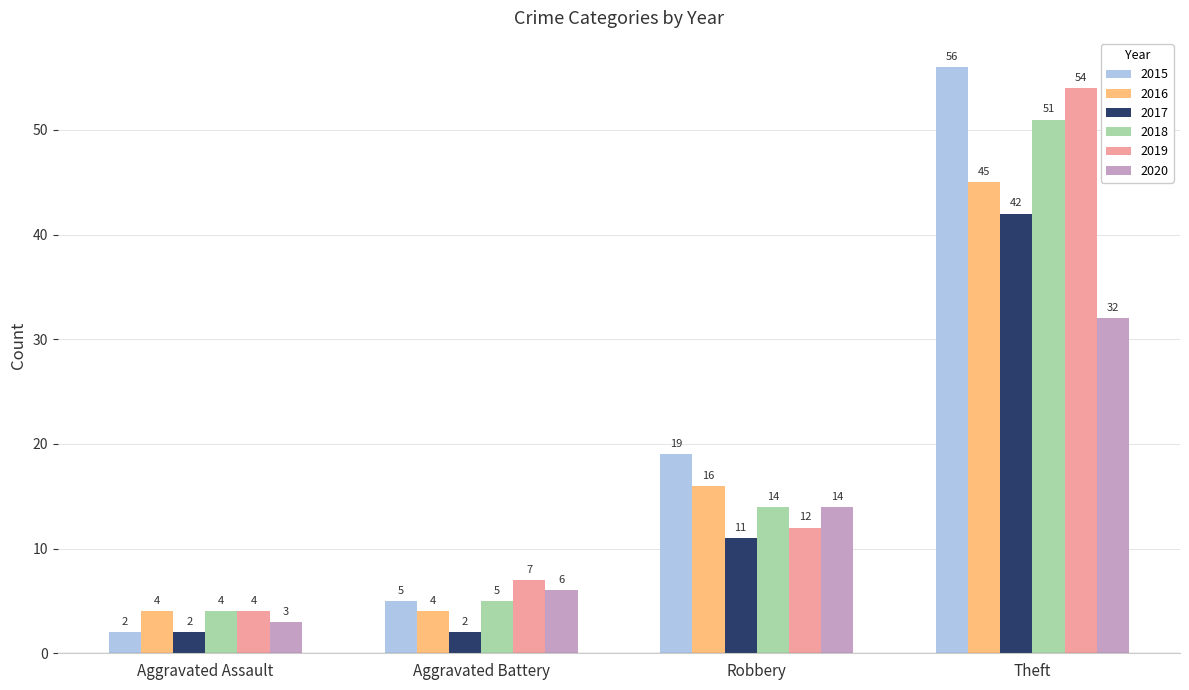

Reading left to right, extract all data points from this chart.

2015: Aggravated Assault=2	Aggravated Battery=5	Robbery=19	Theft=56
2016: Aggravated Assault=4	Aggravated Battery=4	Robbery=16	Theft=45
2017: Aggravated Assault=2	Aggravated Battery=2	Robbery=11	Theft=42
2018: Aggravated Assault=4	Aggravated Battery=5	Robbery=14	Theft=51
2019: Aggravated Assault=4	Aggravated Battery=7	Robbery=12	Theft=54
2020: Aggravated Assault=3	Aggravated Battery=6	Robbery=14	Theft=32